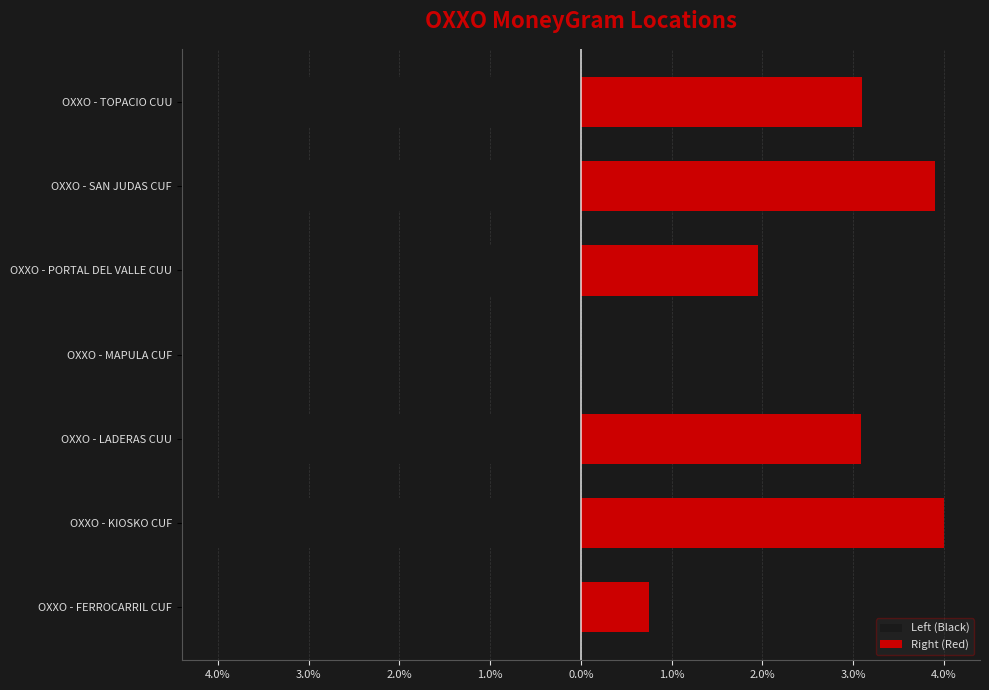

What is the difference between the maximum and minimum values in the Left (Black) series?

4.0